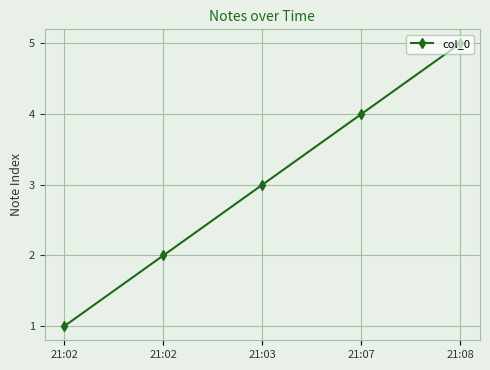

Rank the categories by value from lowest to highest.

21:02, 21:02, 21:03, 21:07, 21:08